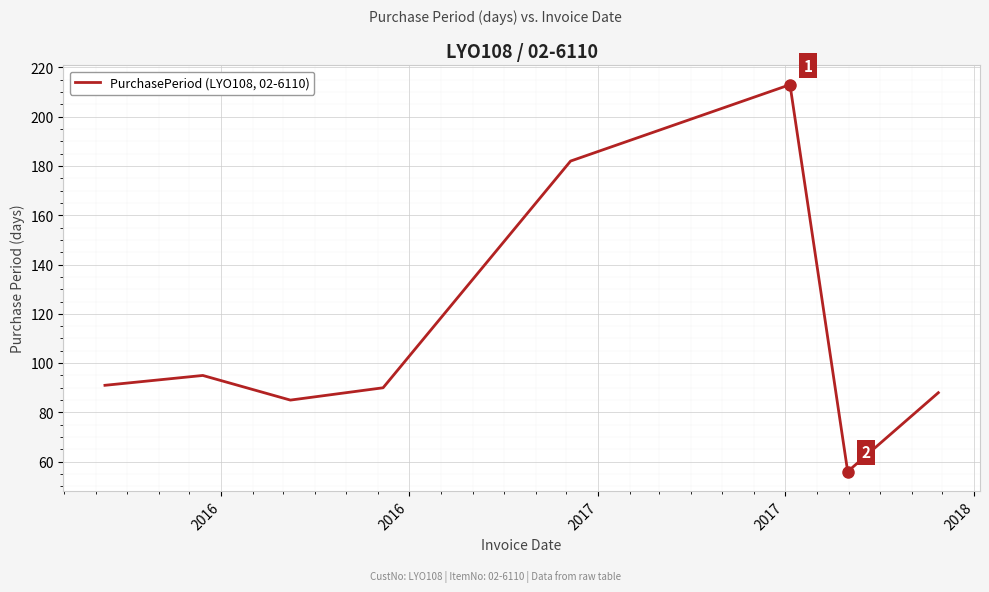

What is the difference between the maximum and second lowest values?

128